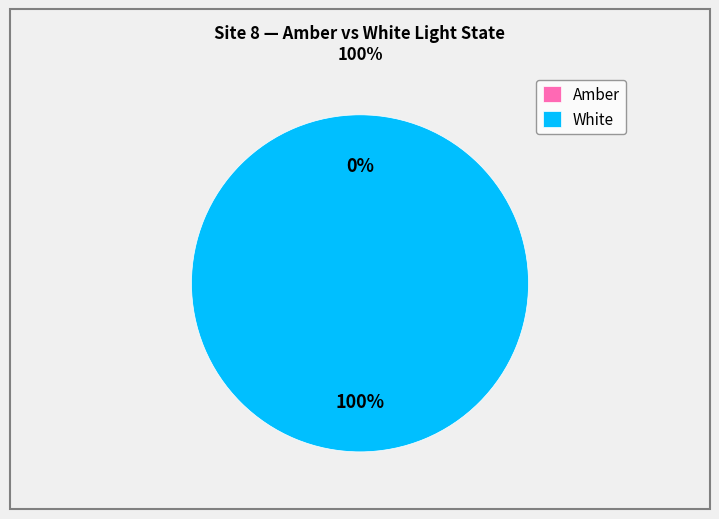

To the nearest percent, what is the difference between the largest and smallest slice percentages?

100%